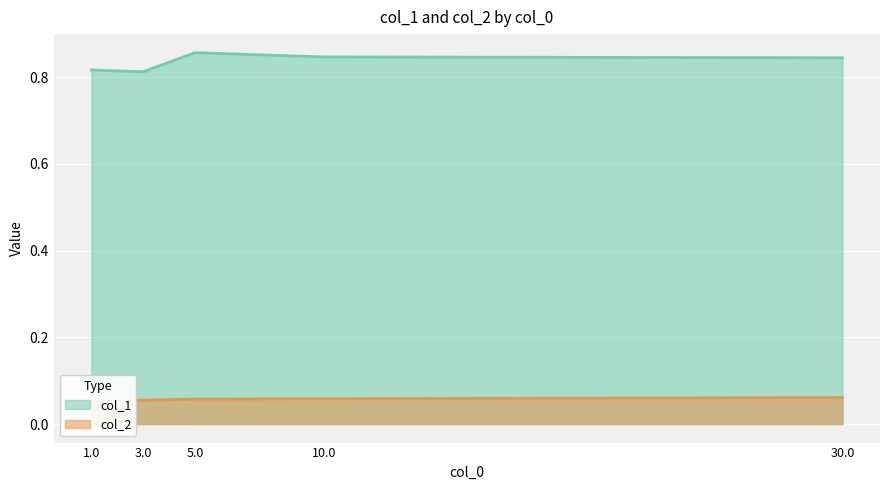

In col_2, how many points are lower than both neighbors (excluding endpoints)?

1